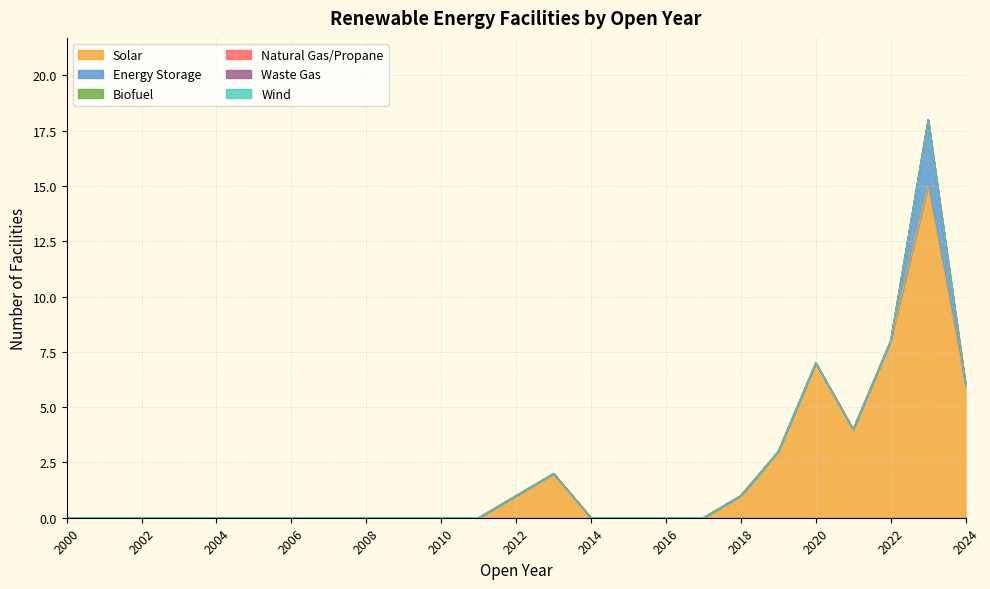

Is the value of Solar at 2009 greater than the value of Waste Gas at 2013?

No